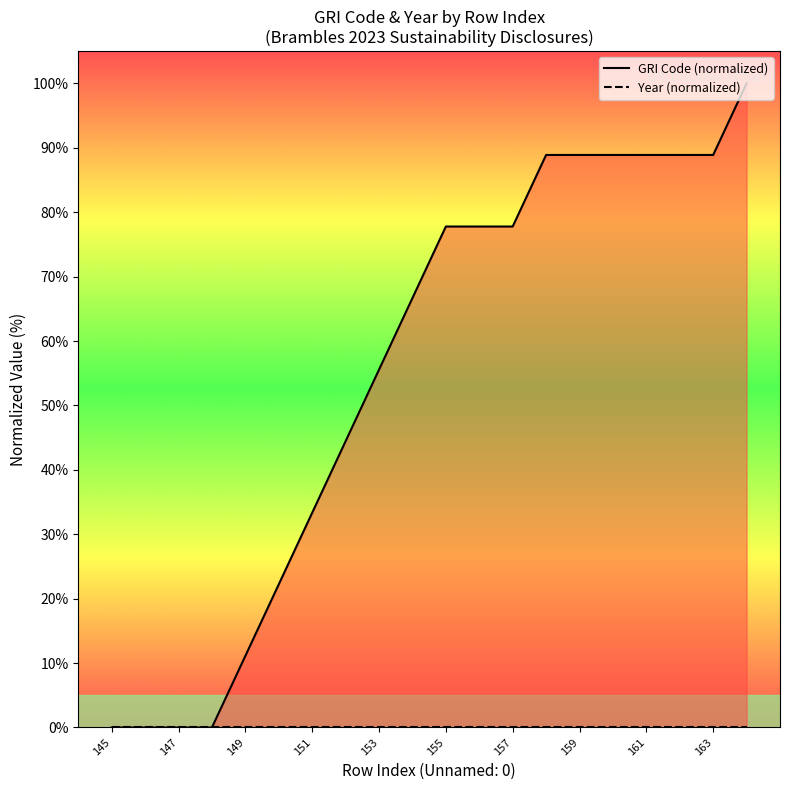

Which has a higher value, 149 or 153?

153